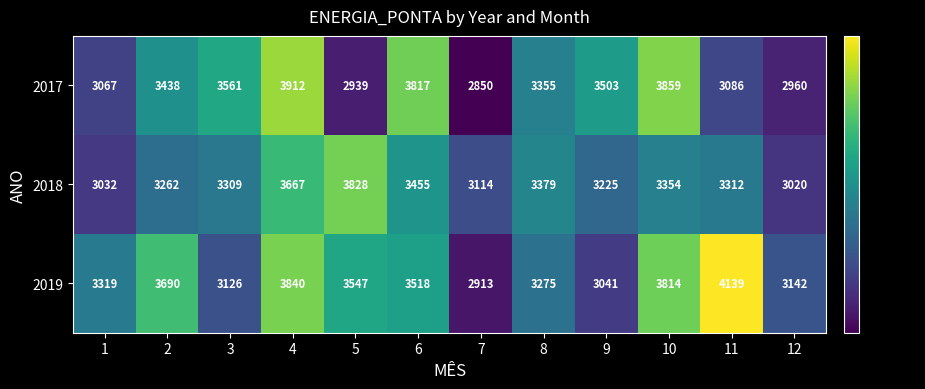

What is the sum of the 2019 values at 4 and 2?

7530